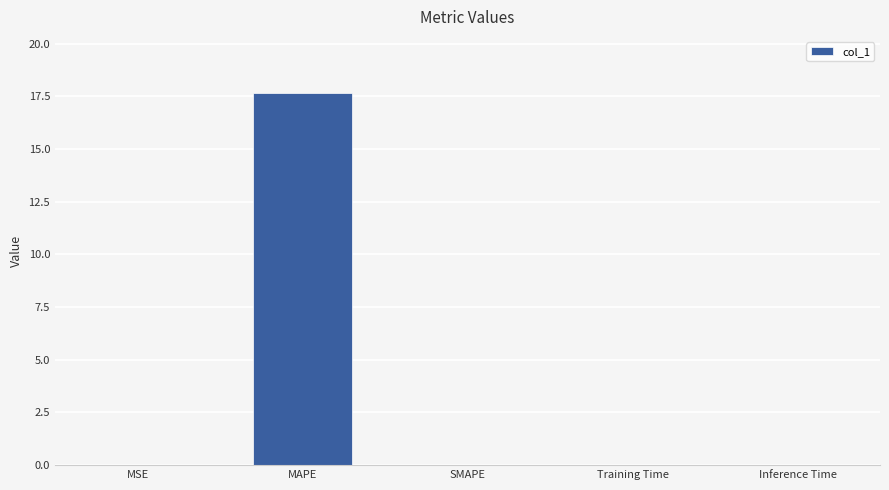

True or false: the data shows 0.0 at MSE.

True